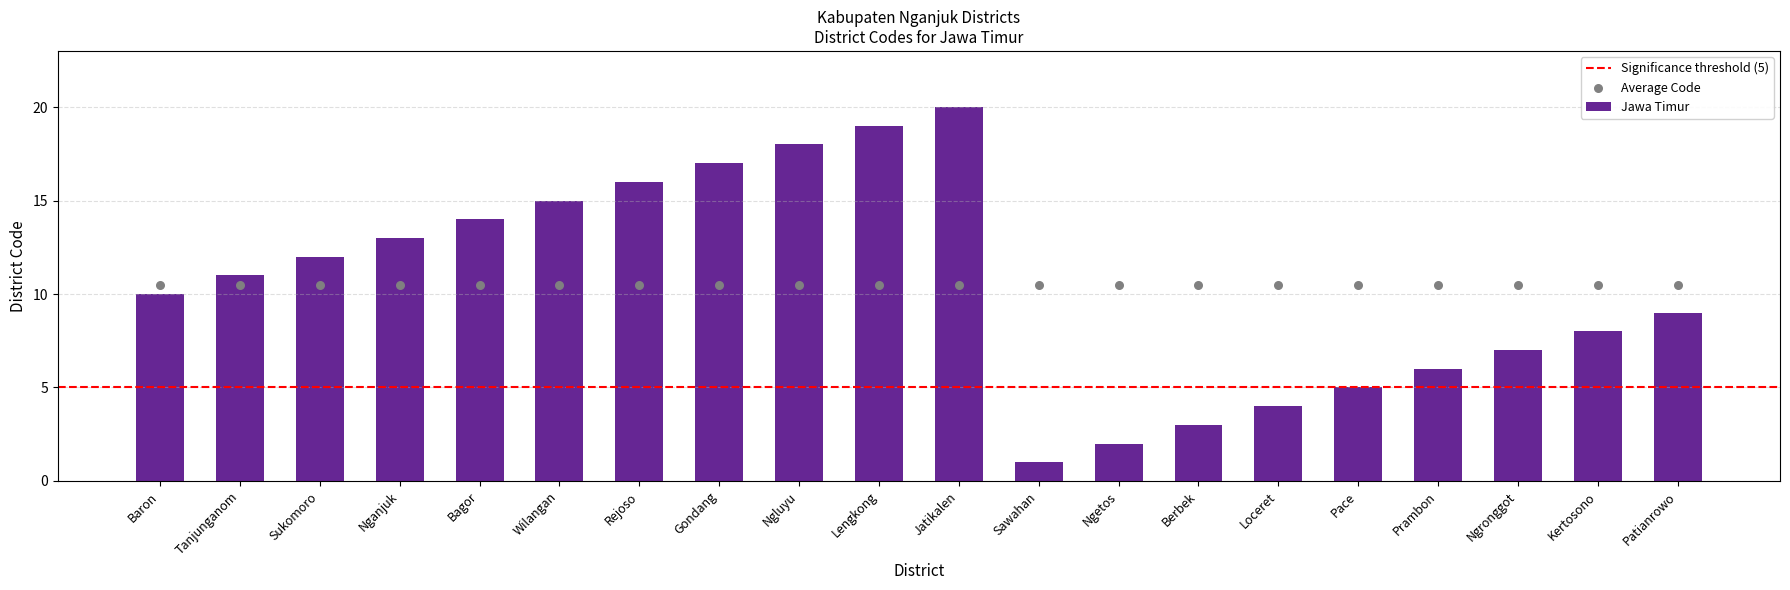

Between Berbek and Tanjunganom, which is larger?

Tanjunganom